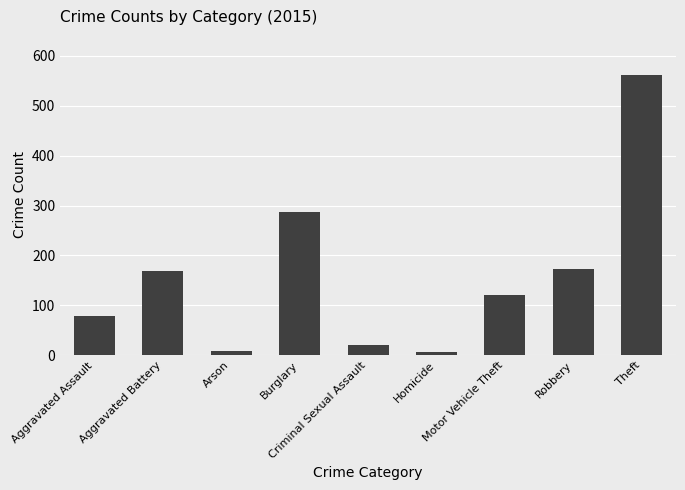

Does the chart contain any negative values?

No